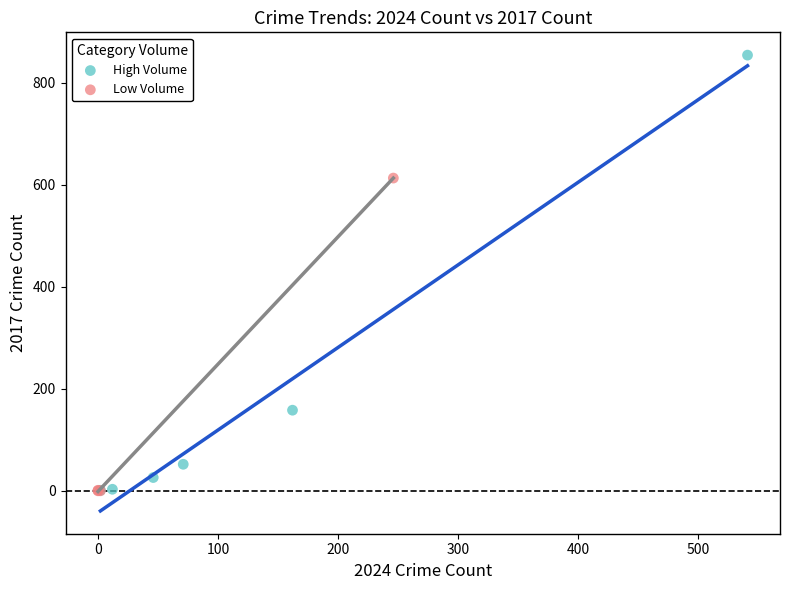

Which series has the largest Y range (max minus min)?

High Volume